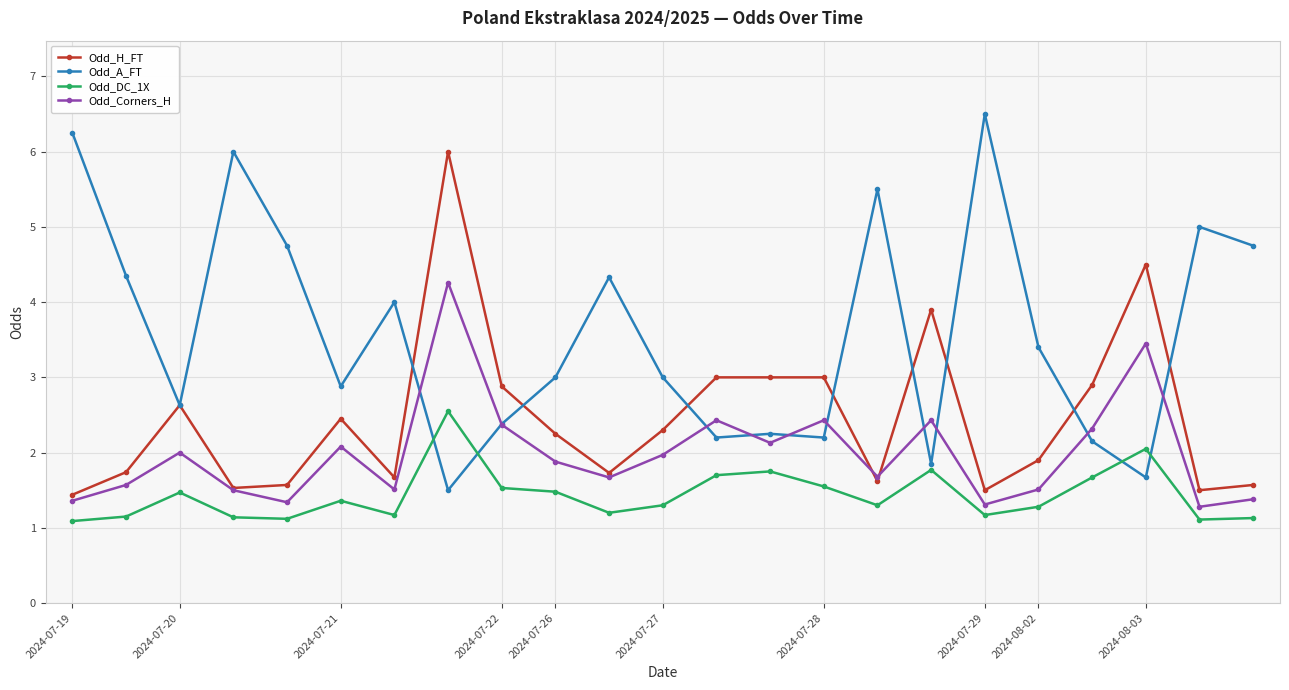

What is the value of the Odd_DC_1X point at the 12th from the left?

1.3